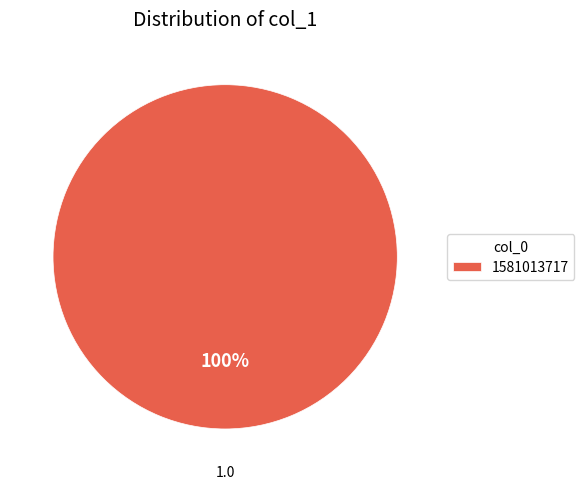

Rank the categories by value from highest to lowest.

1581013717